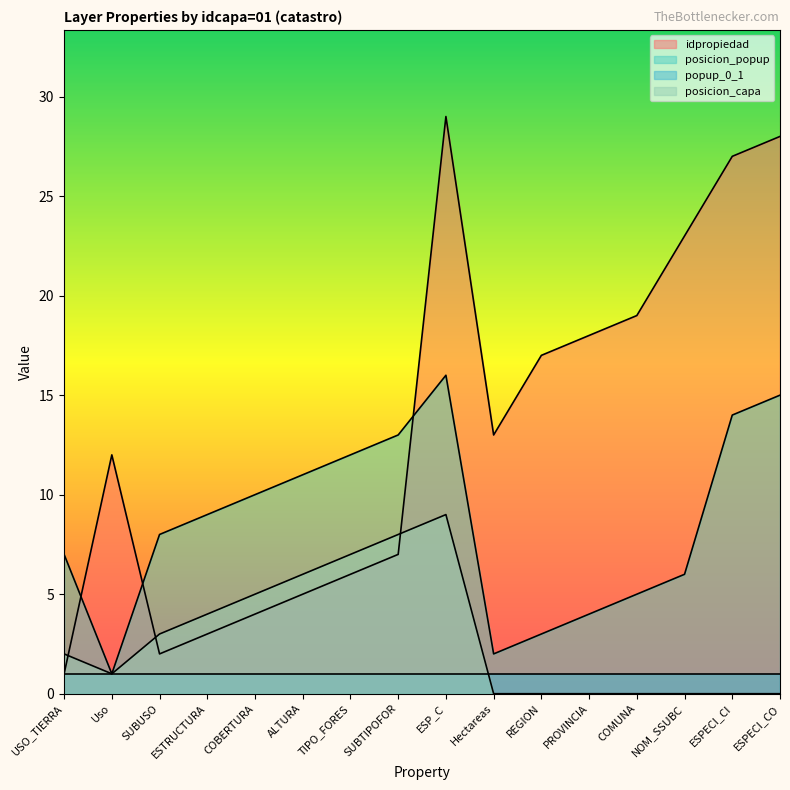

True or false: posicion_capa and posicion_popup intersect in this chart.

False